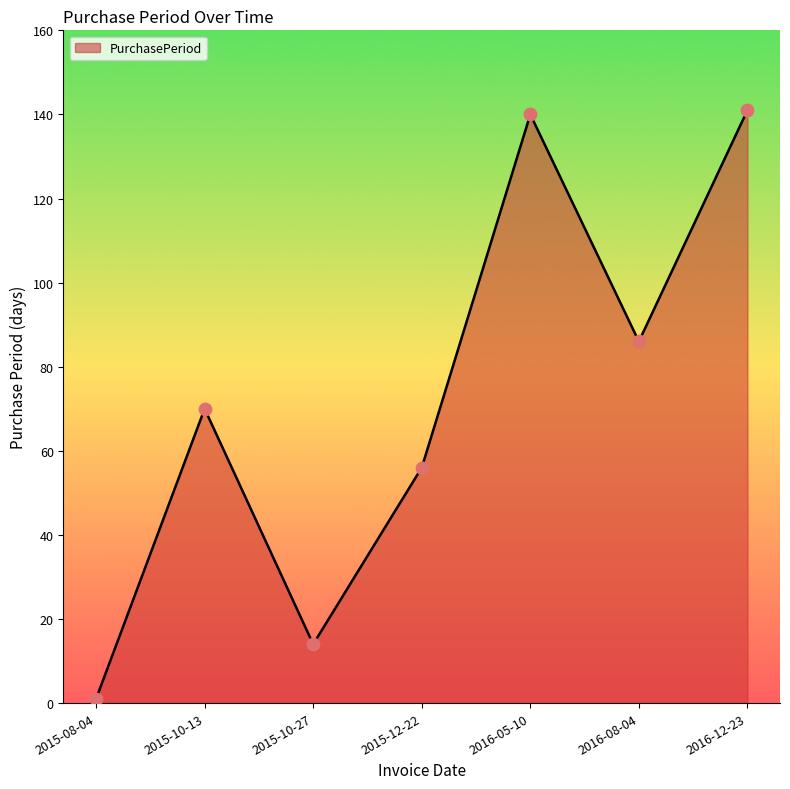

What is the change in value from 2015-12-22 to 2016-05-10?

+84